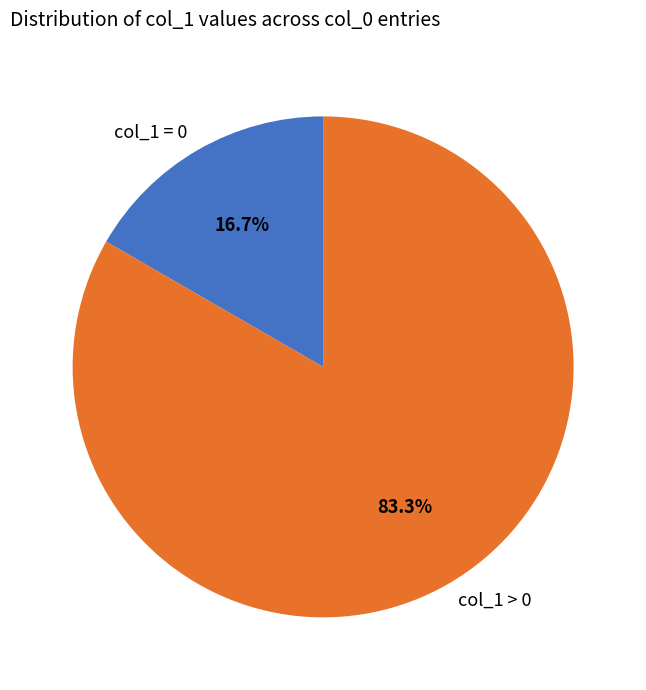

To the nearest percent, what is the difference between the largest and smallest slice percentages?

67%